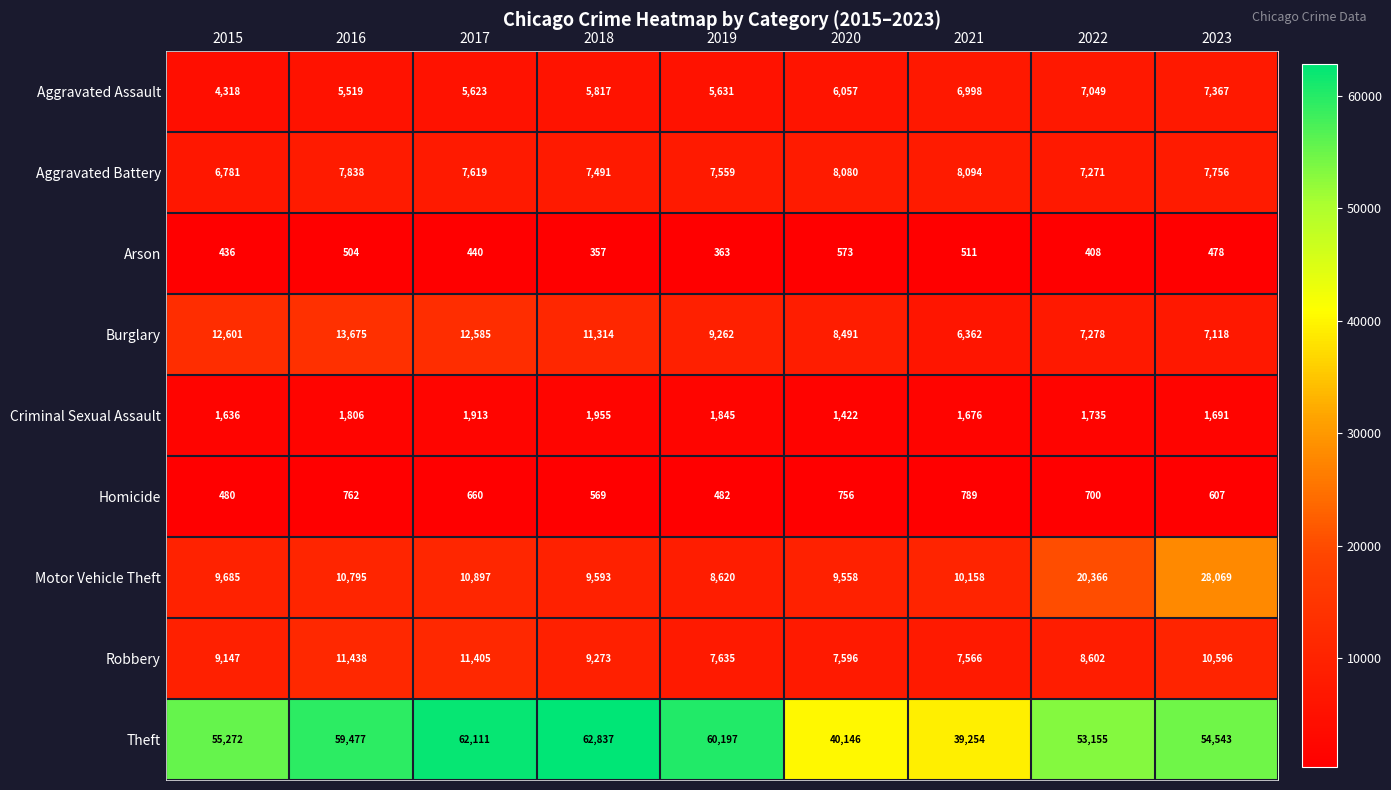

What is the sum of the Aggravated Battery values at 2019 and 2020?

15639